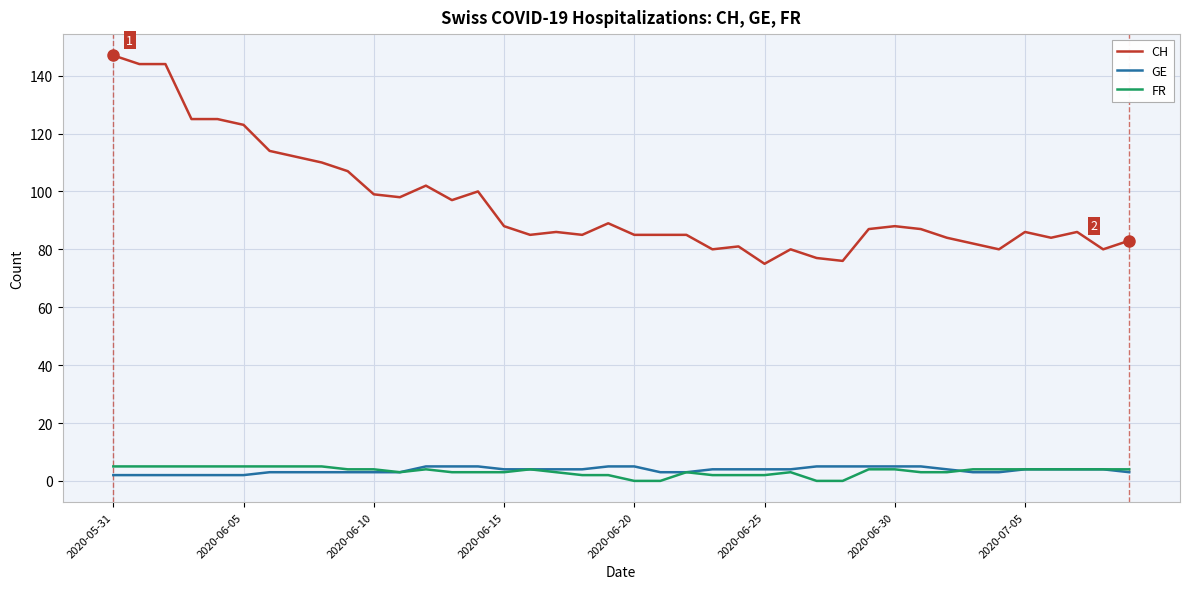

How many lines are shown in the chart?

3